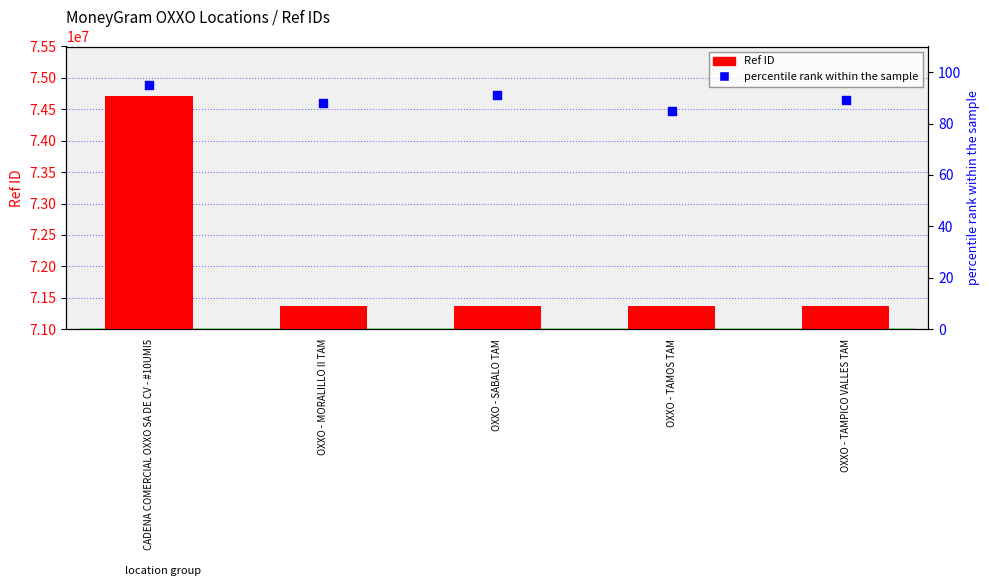

Is the value of percentile rank within the sample at OXXO - TAMOS TAM greater than the value of Ref ID at OXXO - TAMPICO VALLES TAM?

No